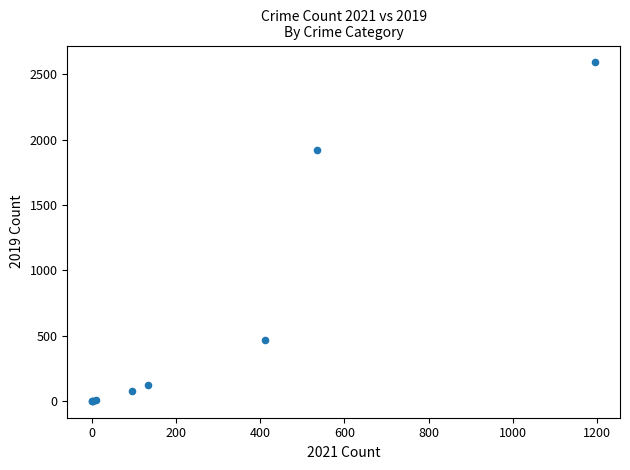

What Y value in the scatter plot is closest to 1295?

1920